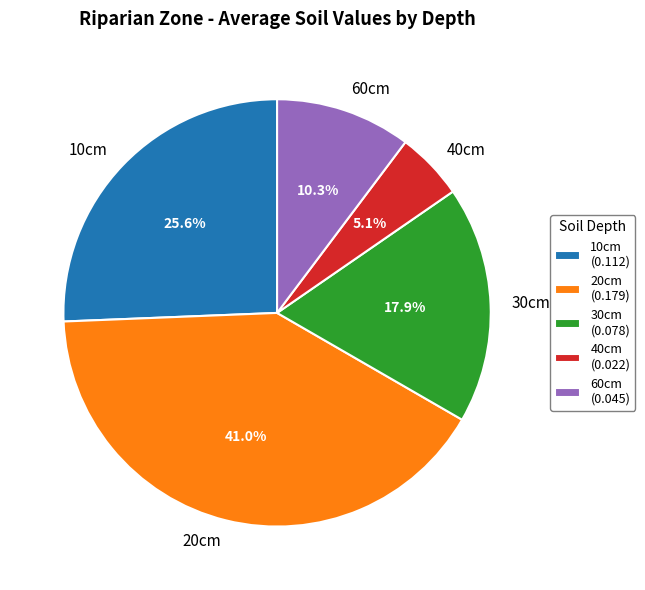

Which has a higher value, 10cm or 30cm?

10cm